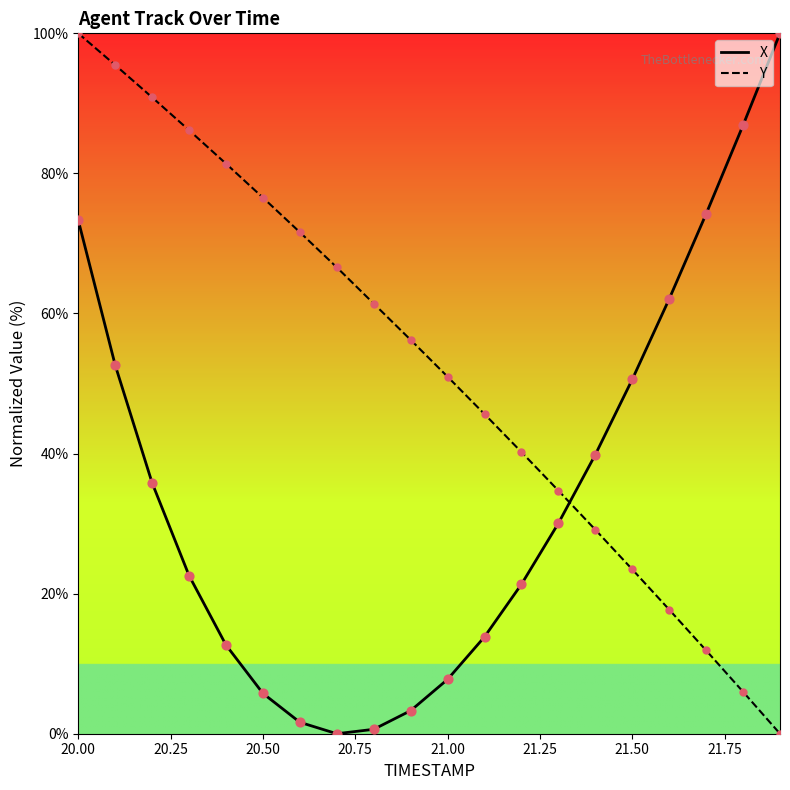

What are all the series names shown in the legend?

X, Y